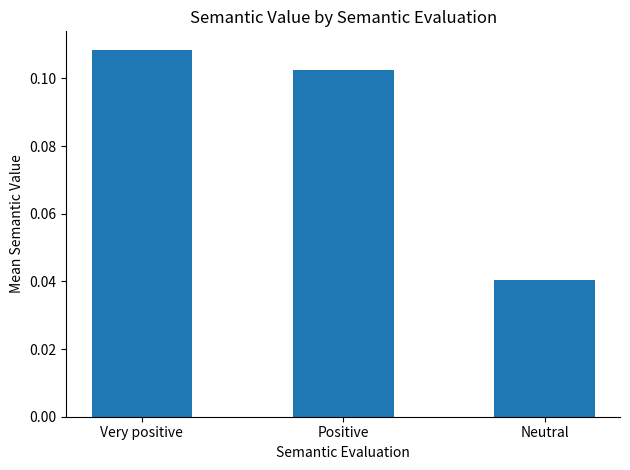

What is the label of the 1st bar from the right?

Neutral